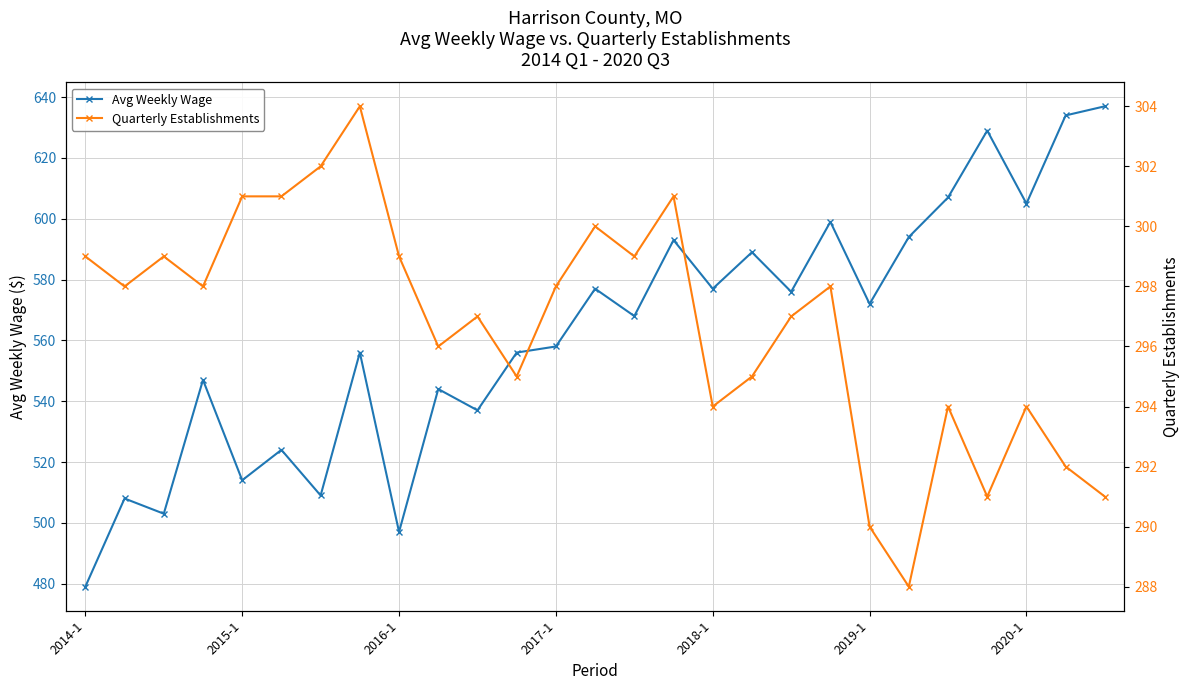

How many values in the Quarterly Establishments series exceed 298?

10